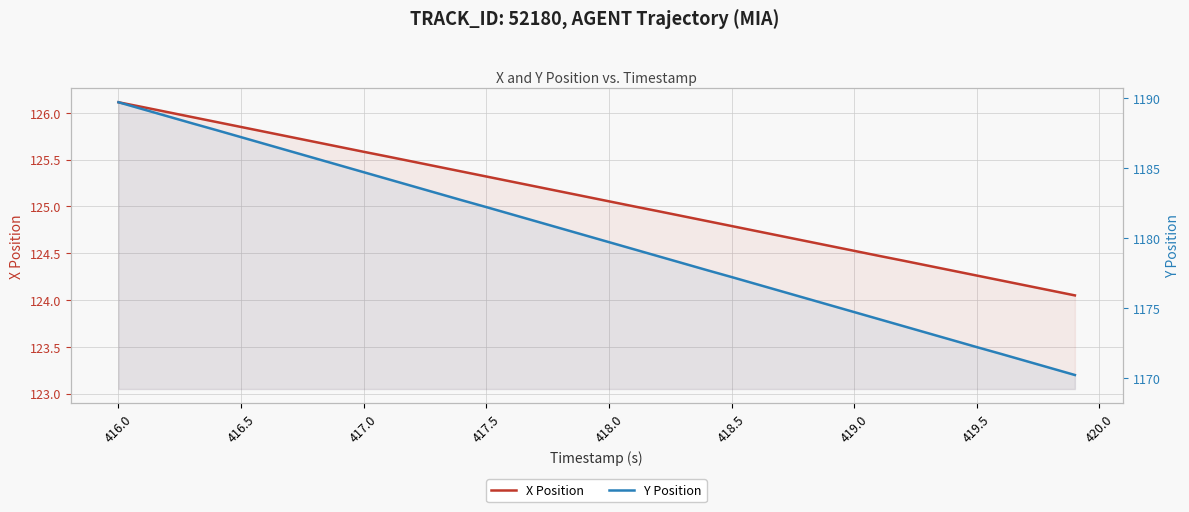

Between 419.5 and 25, which is larger?

419.5